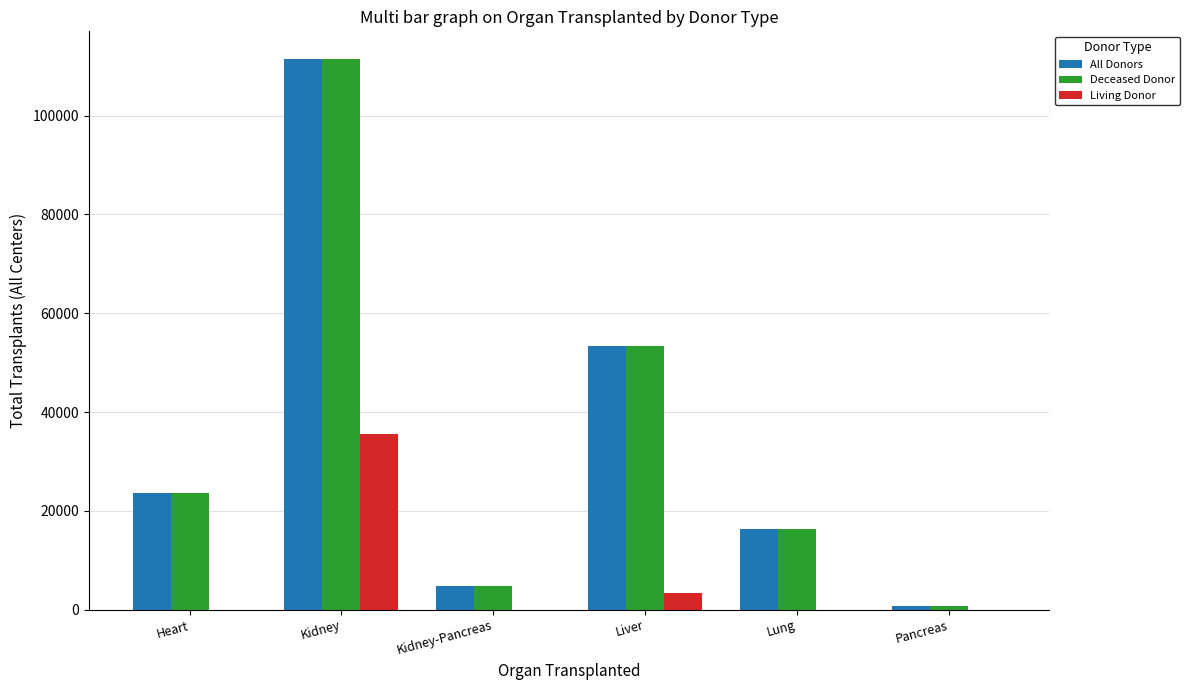

What is the total value across all series at Liver?

110298